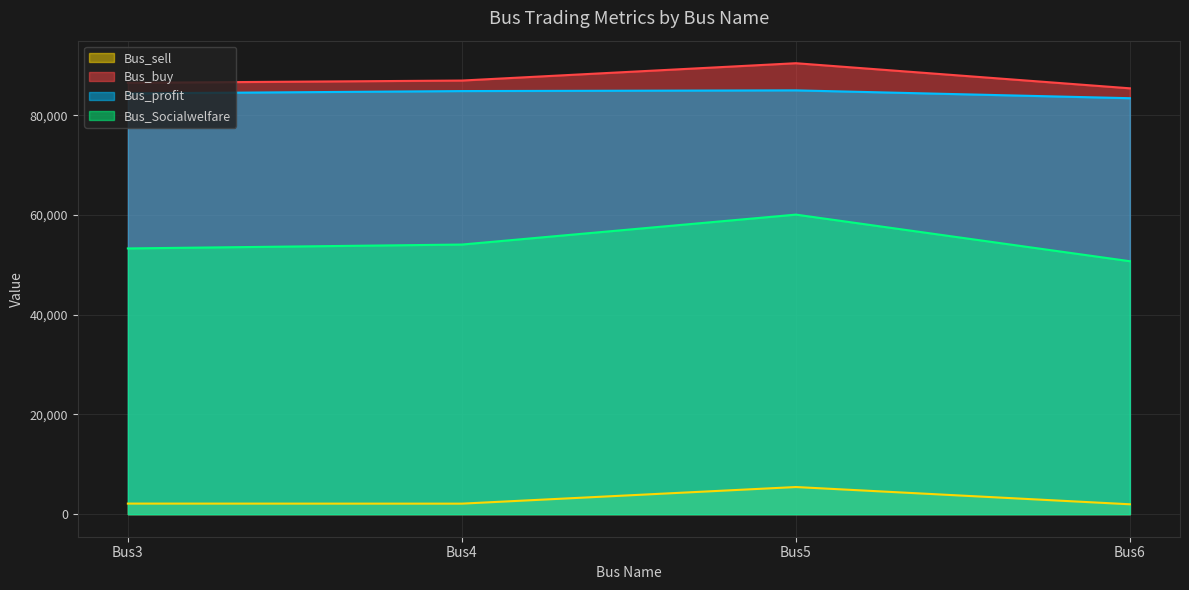

List the labels in order of Bus_profit value, smallest first.

Bus6, Bus3, Bus4, Bus5